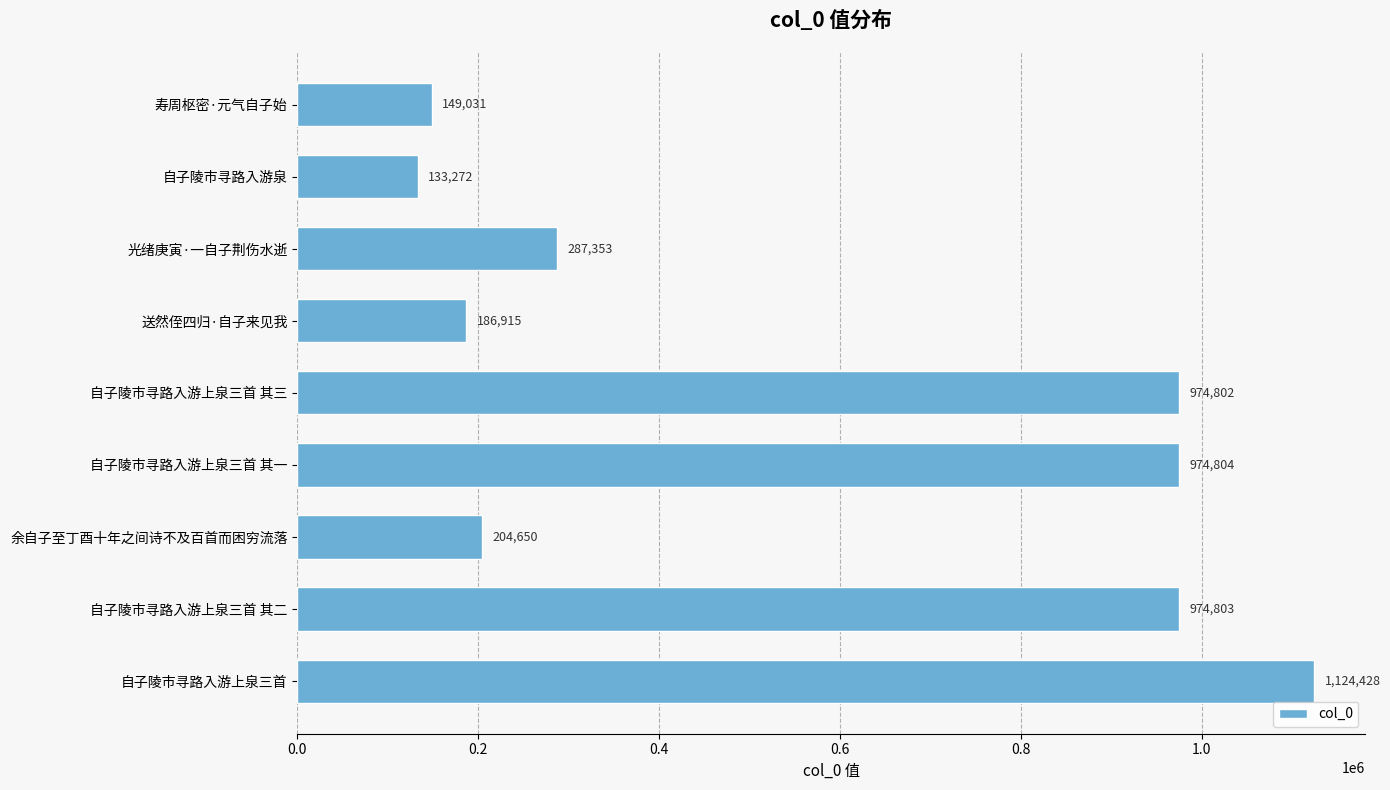

List the labels in order of value, smallest first.

自子陵市寻路入游泉, 寿周枢密·元气自子始, 送然侄四归·自子来见我, 余自子至丁酉十年之间诗不及百首而困穷流落, 光绪庚寅·一自子荆伤水逝, 自子陵市寻路入游上泉三首 其三, 自子陵市寻路入游上泉三首 其二, 自子陵市寻路入游上泉三首 其一, 自子陵市寻路入游上泉三首